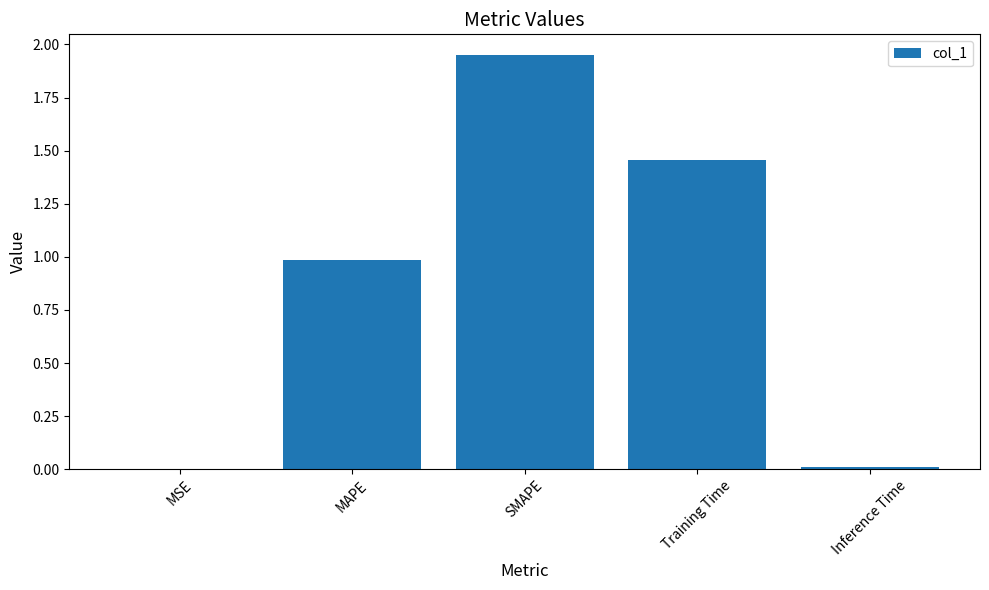

What value does the data have at MAPE?

1.0